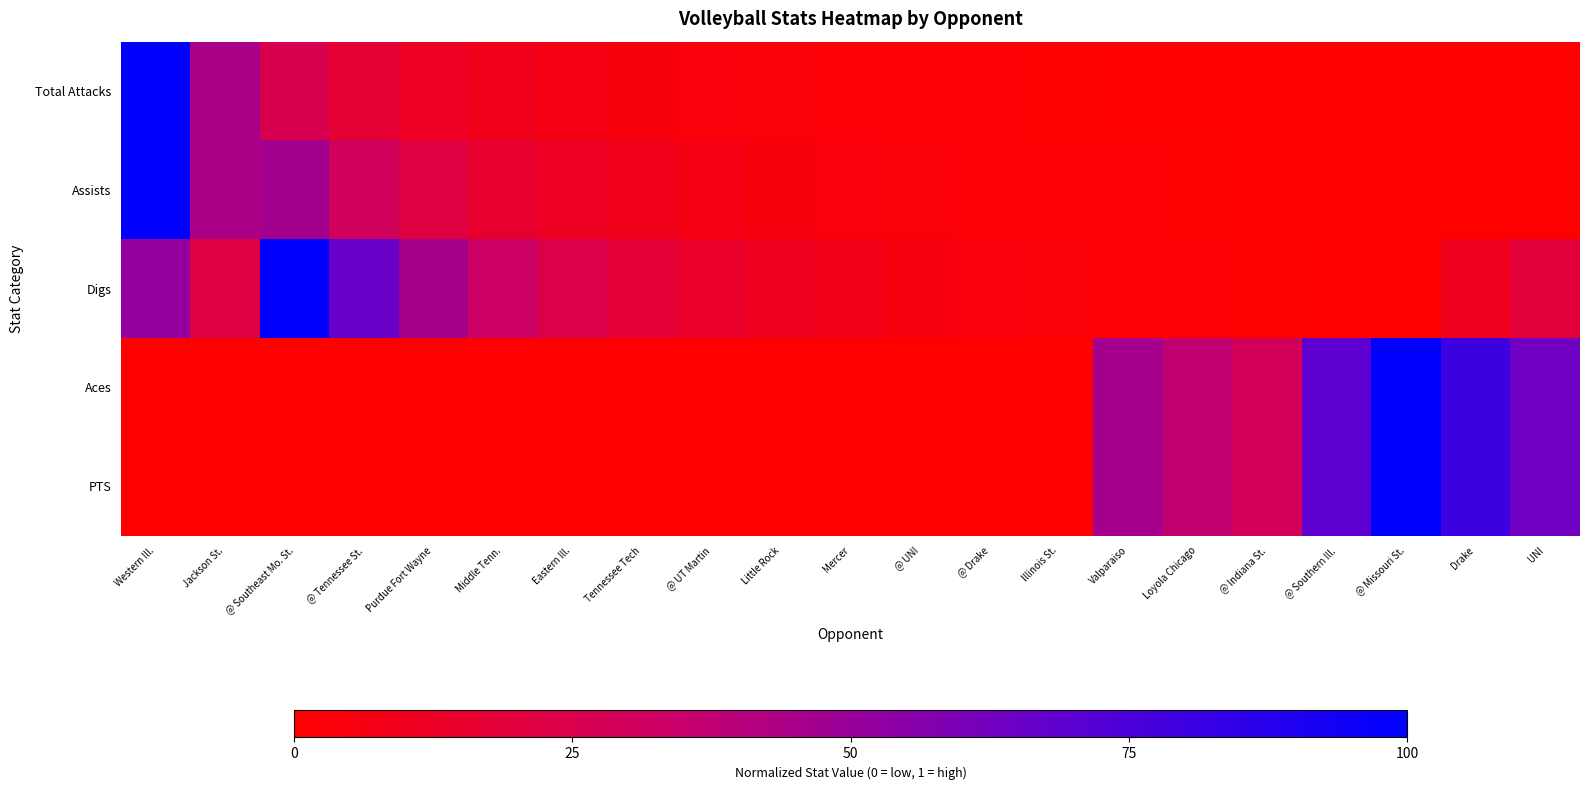

Reading right to left, extract all data points from this chart.

Total Attacks: UNI=0.0	Drake=0.0	@ Missouri St.=0.0	@ Southern Ill.=0.0	@ Indiana St.=0.0	Loyola Chicago=0.0	Valparaiso=0.0	Illinois St.=0.0	@ Drake=0.0	@ UNI=0.0	Mercer=0.0	Little Rock=0.0	@ UT Martin=0.0	Tennessee Tech=0.0	Eastern Ill.=0.1	Middle Tenn.=0.1	Purdue Fort Wayne=0.1	@ Tennessee St.=0.2	@ Southeast Mo. St.=0.3	Jackson St.=0.4	Western Ill.=1.0
Assists: UNI=0.0	Drake=0.0	@ Missouri St.=0.0	@ Southern Ill.=0.0	@ Indiana St.=0.0	Loyola Chicago=0.0	Valparaiso=0.0	Illinois St.=0.0	@ Drake=0.0	@ UNI=0.0	Mercer=0.0	Little Rock=0.0	@ UT Martin=0.1	Tennessee Tech=0.1	Eastern Ill.=0.1	Middle Tenn.=0.2	Purdue Fort Wayne=0.2	@ Tennessee St.=0.3	@ Southeast Mo. St.=0.5	Jackson St.=0.4	Western Ill.=1.0
Digs: UNI=0.2	Drake=0.1	@ Missouri St.=0.0	@ Southern Ill.=0.0	@ Indiana St.=0.0	Loyola Chicago=0.0	Valparaiso=0.0	Illinois St.=0.0	@ Drake=0.0	@ UNI=0.1	Mercer=0.1	Little Rock=0.1	@ UT Martin=0.1	Tennessee Tech=0.2	Eastern Ill.=0.2	Middle Tenn.=0.3	Purdue Fort Wayne=0.5	@ Tennessee St.=0.7	@ Southeast Mo. St.=1.0	Jackson St.=0.2	Western Ill.=0.5
Aces: UNI=0.6	Drake=0.8	@ Missouri St.=1.0	@ Southern Ill.=0.7	@ Indiana St.=0.3	Loyola Chicago=0.4	Valparaiso=0.5	Illinois St.=0.0	@ Drake=0.0	@ UNI=0.0	Mercer=0.0	Little Rock=0.0	@ UT Martin=0.0	Tennessee Tech=0.0	Eastern Ill.=0.0	Middle Tenn.=0.0	Purdue Fort Wayne=0.0	@ Tennessee St.=0.0	@ Southeast Mo. St.=0.0	Jackson St.=0.0	Western Ill.=0.0
PTS: UNI=0.6	Drake=0.8	@ Missouri St.=1.0	@ Southern Ill.=0.7	@ Indiana St.=0.3	Loyola Chicago=0.4	Valparaiso=0.5	Illinois St.=0.0	@ Drake=0.0	@ UNI=0.0	Mercer=0.0	Little Rock=0.0	@ UT Martin=0.0	Tennessee Tech=0.0	Eastern Ill.=0.0	Middle Tenn.=0.0	Purdue Fort Wayne=0.0	@ Tennessee St.=0.0	@ Southeast Mo. St.=0.0	Jackson St.=0.0	Western Ill.=0.0